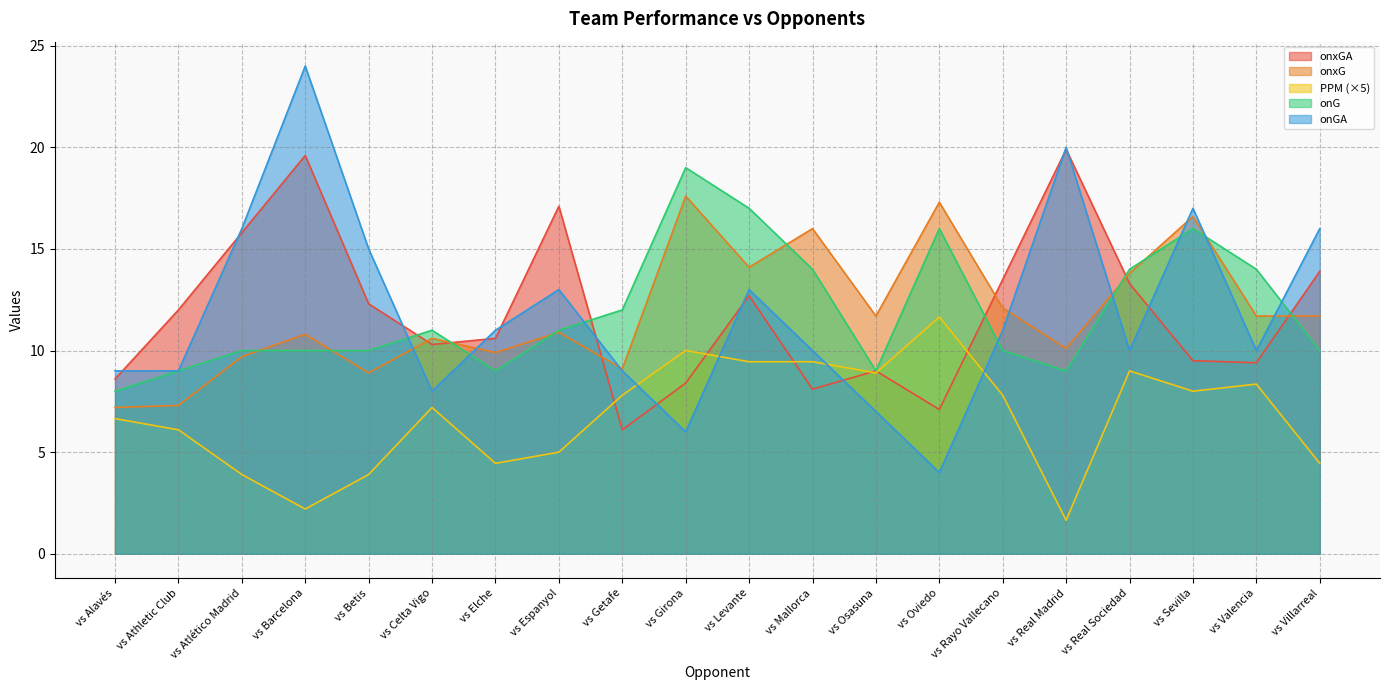

In onxG, how many points are lower than both neighbors (excluding endpoints)?

6